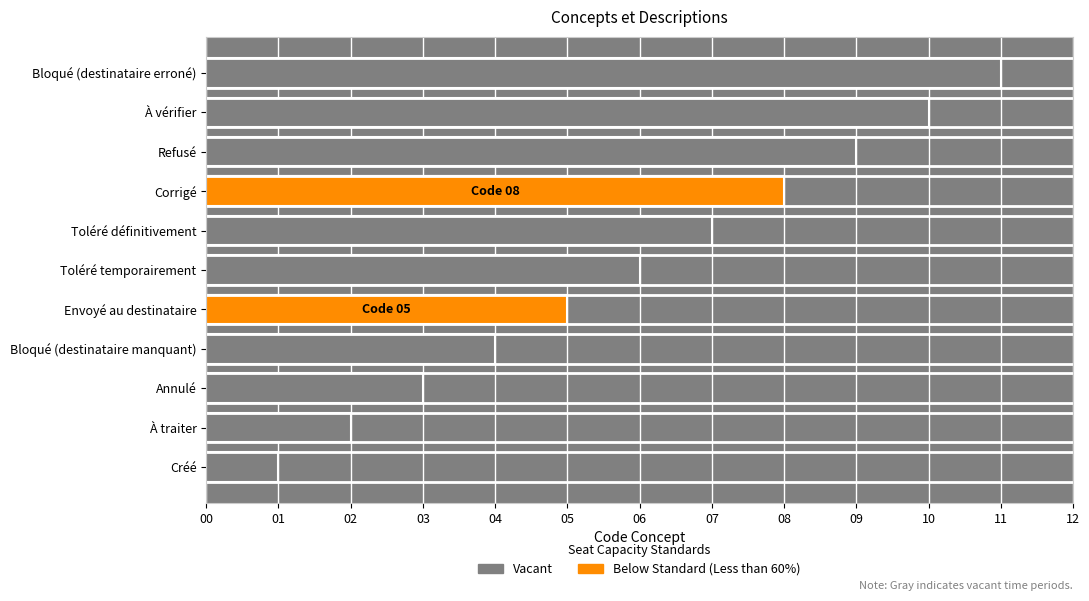

Reading left to right, list all the values displayed in this chart.

1	2	3	4	5	6	7	8	9	10	11